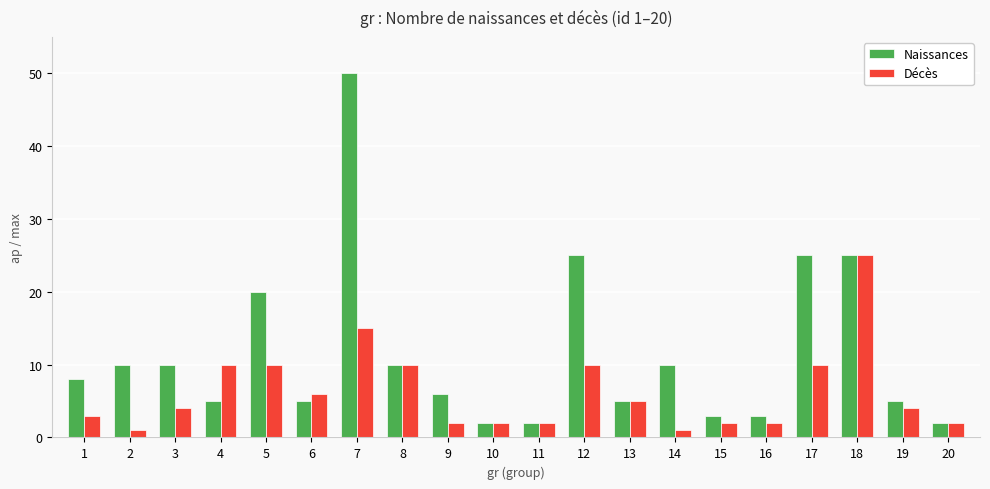

Where is Décès nearest to the value 13?

7